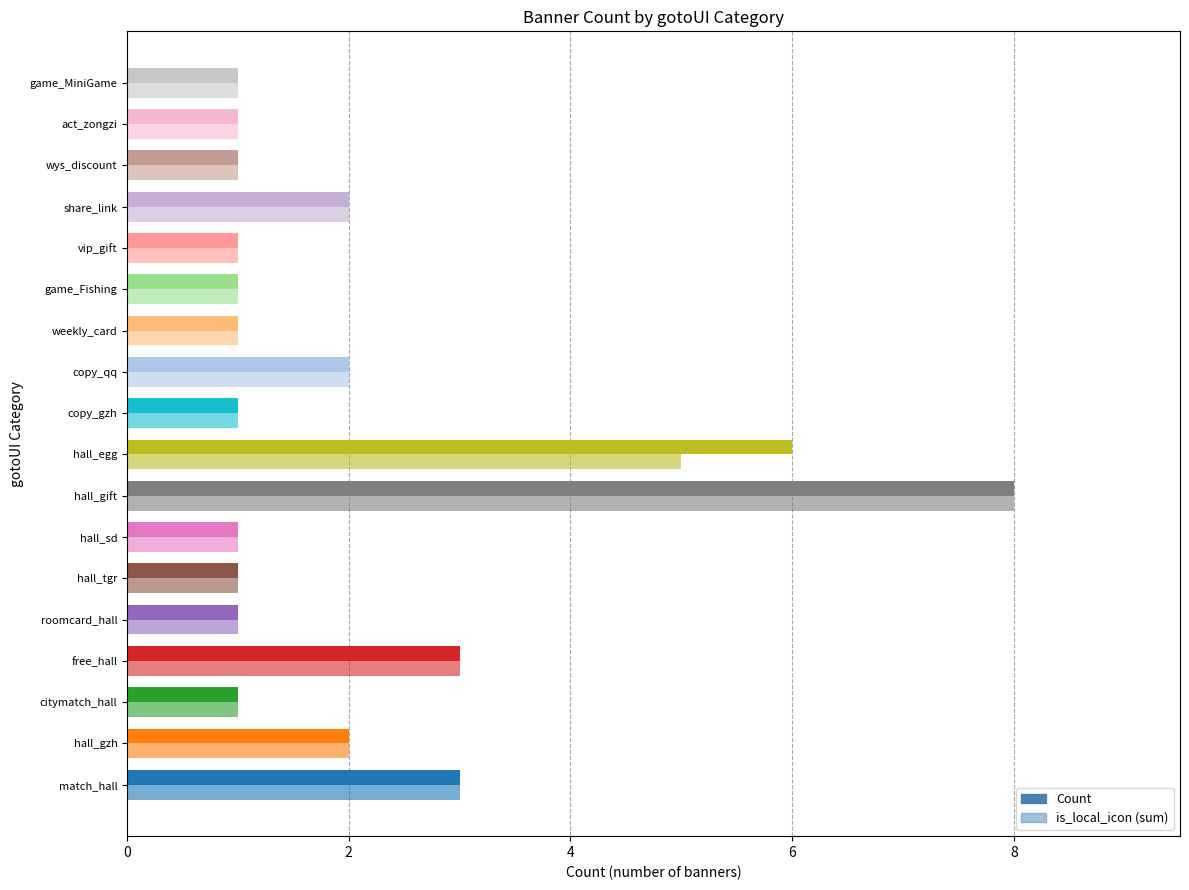

What is the difference between the maximum and minimum values in the is_local_icon (sum) series?

7